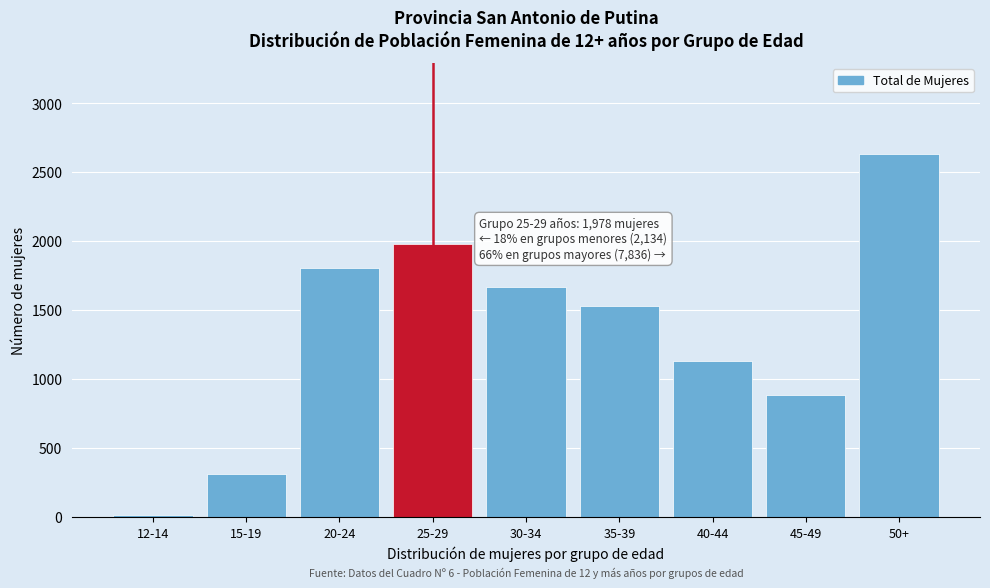

Reading right to left, extract all data points from this chart.

50+=2632	45-49=886	40-44=1127	35-39=1526	30-34=1665	25-29=1978	20-24=1805	15-19=312	12-14=17